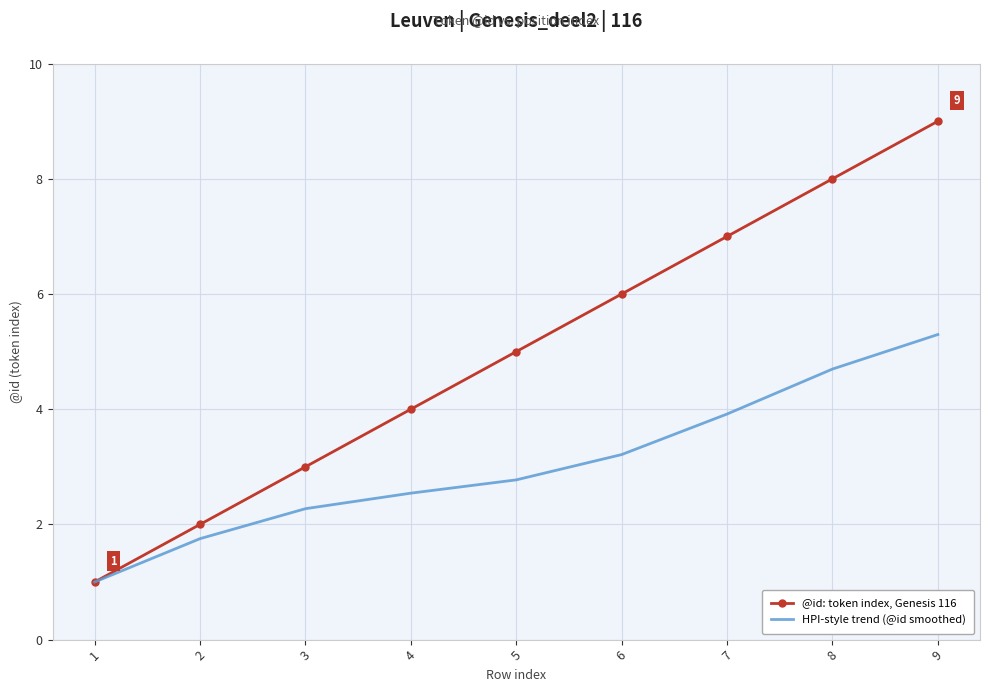

How many categories are shown in the chart?

9